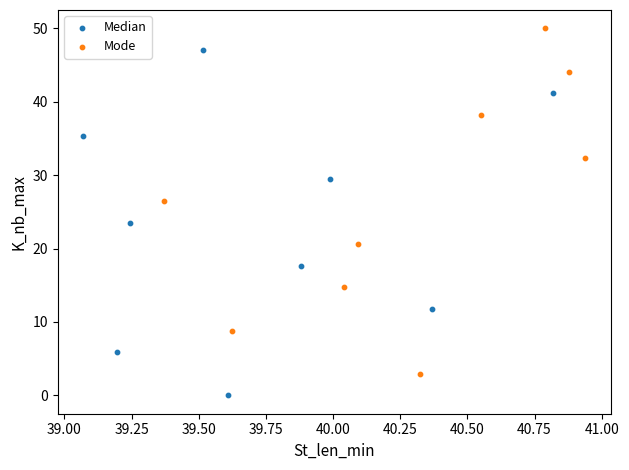

Which series contains the highest Y value?

Mode